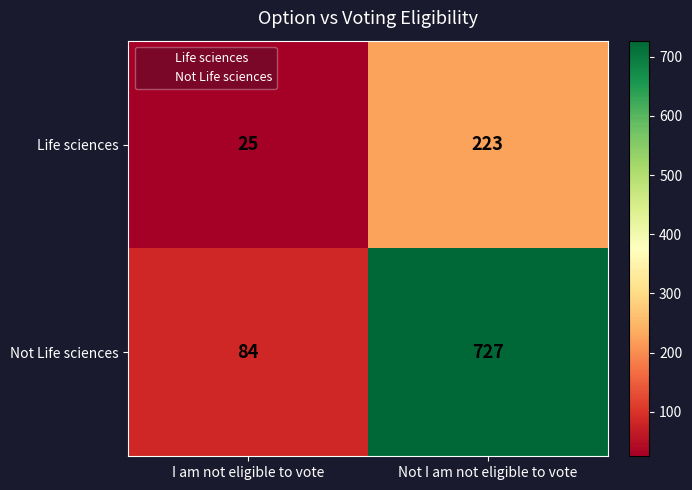

What is the difference between the highest and lowest values at I am not eligible to vote?

59